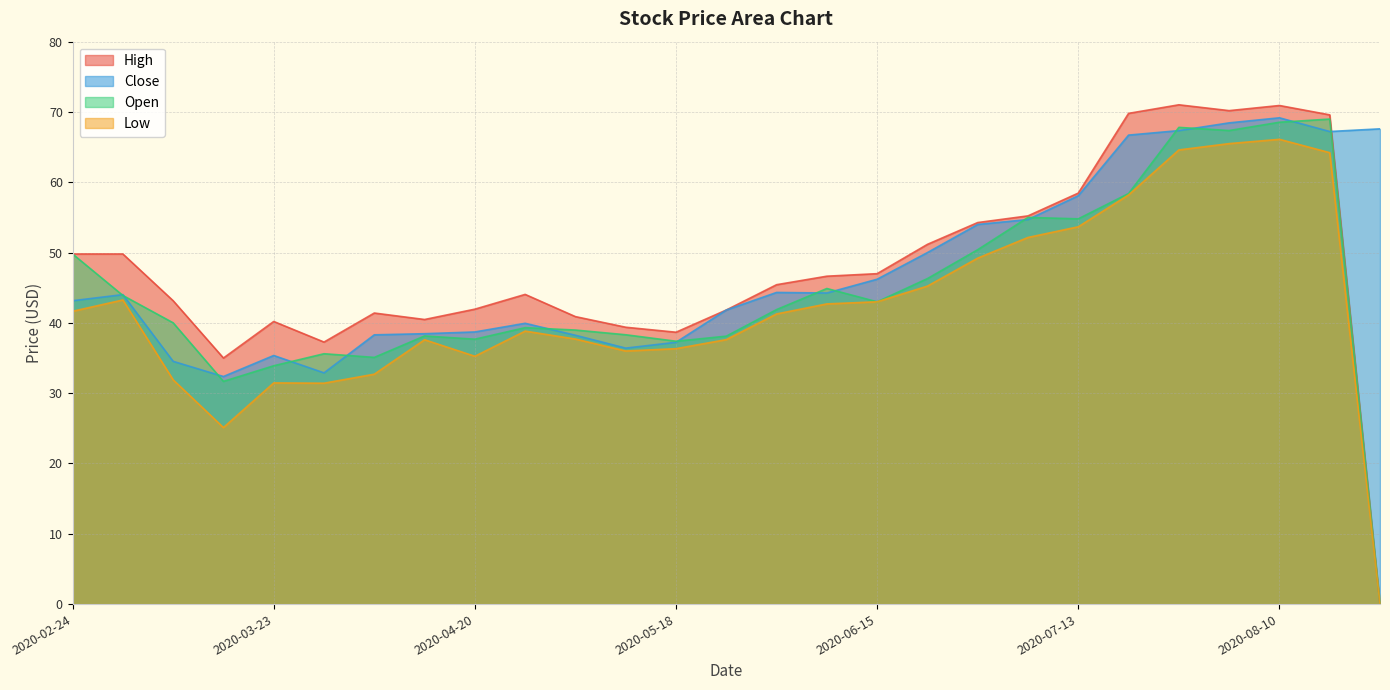

The value of Close at 2020-03-02 is 44.0. True or false?

True